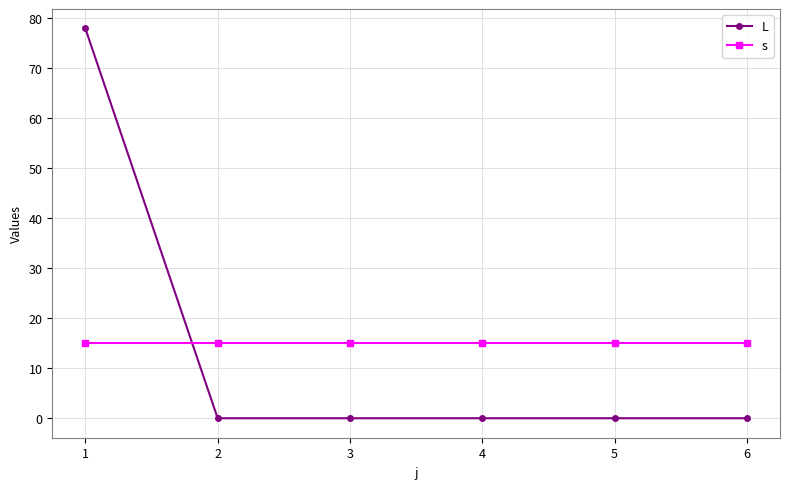

Is the value of L at 3 greater than the value of s at 6?

No